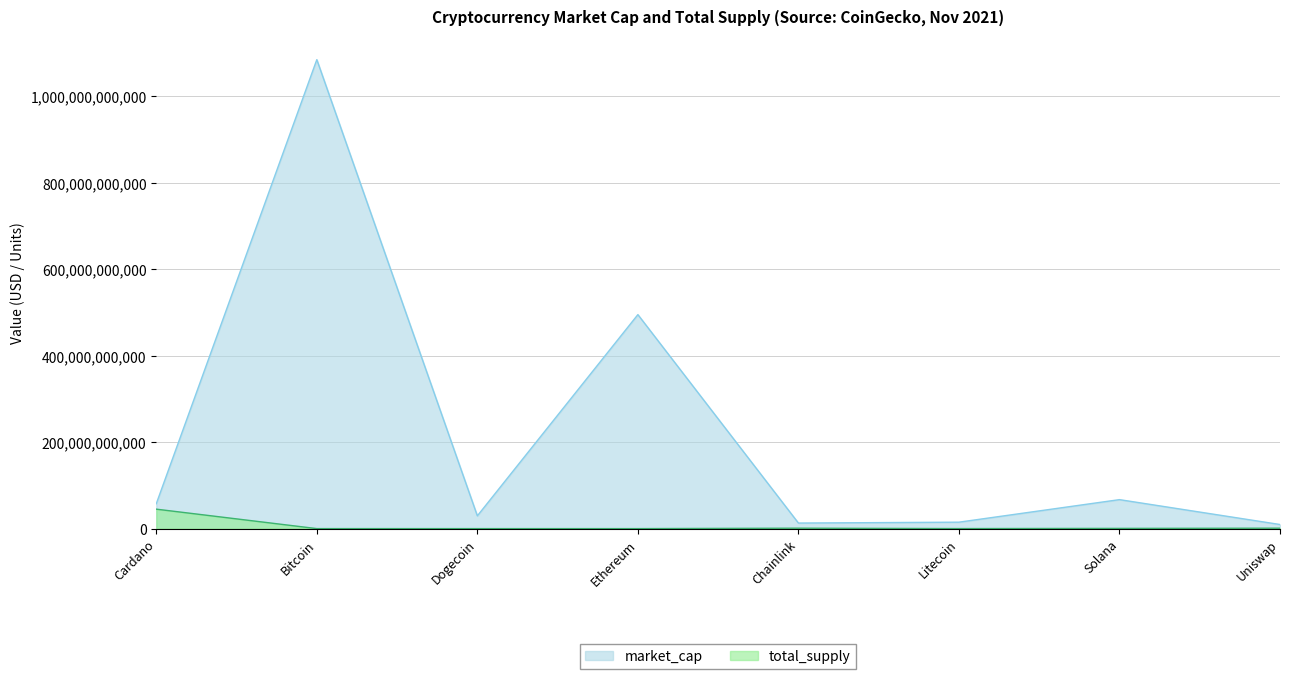

List the series in order of their peak value, highest first.

market_cap, total_supply